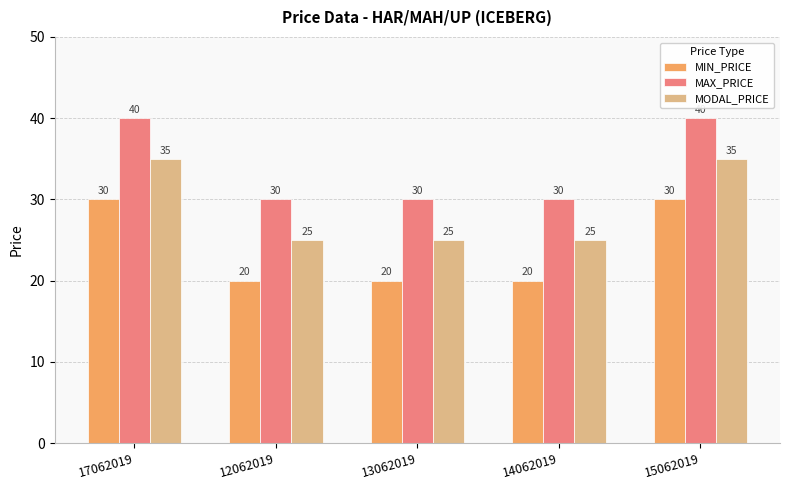

True or false: MODAL_PRICE has a value of 49 at 17062019.

False